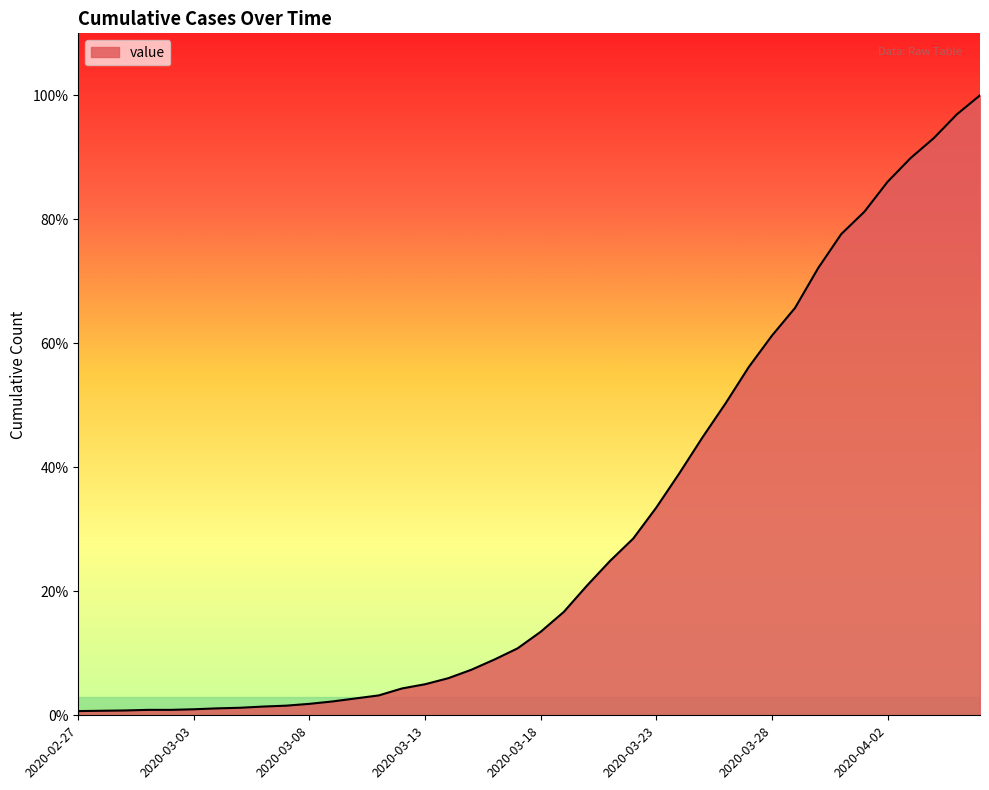

Does the chart display data point markers on the line(s)?

No